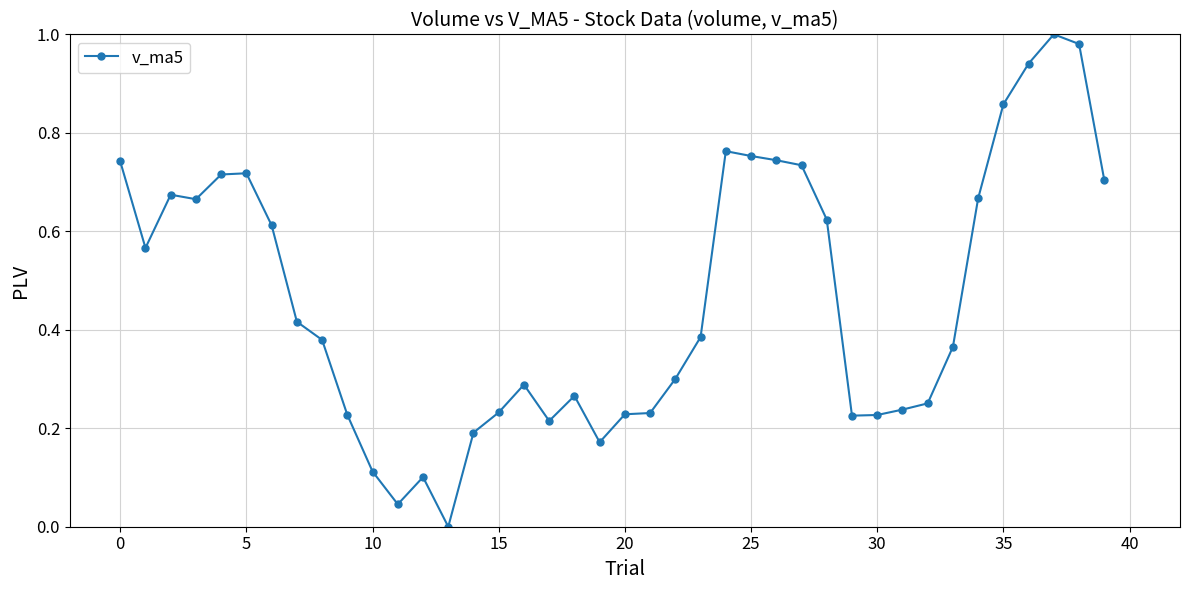

What is the average value?

0.5